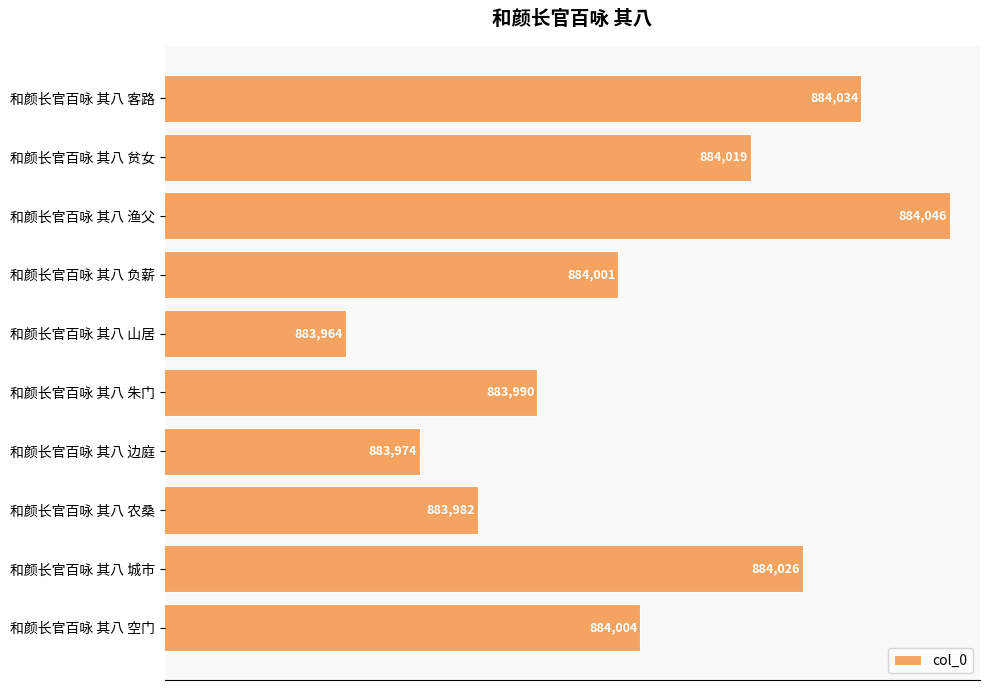

Rank the categories by value from highest to lowest.

和颜长官百咏 其八 渔父, 和颜长官百咏 其八 客路, 和颜长官百咏 其八 城市, 和颜长官百咏 其八 贫女, 和颜长官百咏 其八 空门, 和颜长官百咏 其八 负薪, 和颜长官百咏 其八 朱门, 和颜长官百咏 其八 农桑, 和颜长官百咏 其八 边庭, 和颜长官百咏 其八 山居